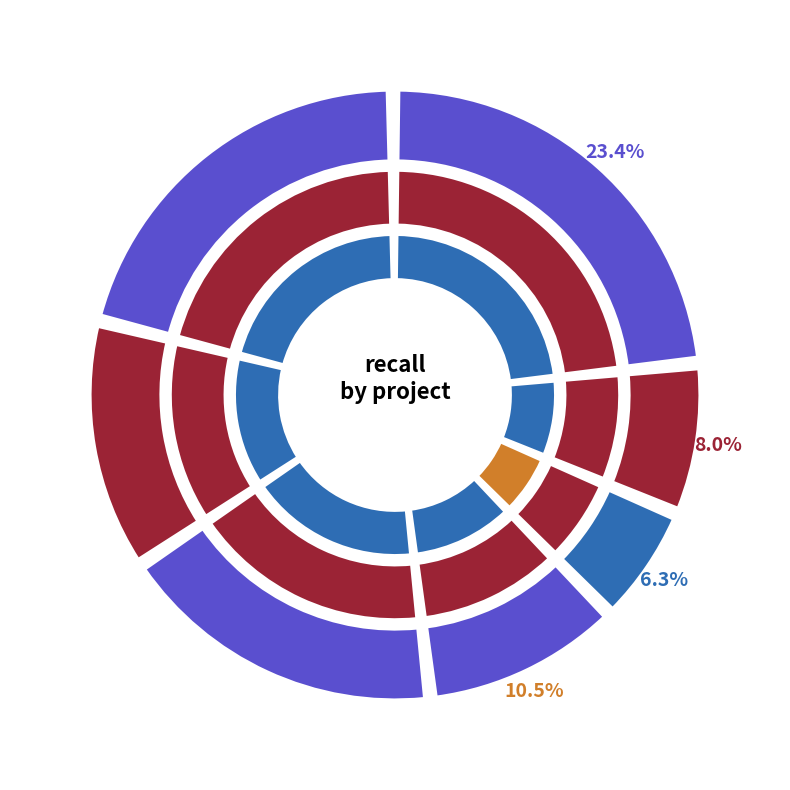

Which slice is the smallest?

h2database.csv